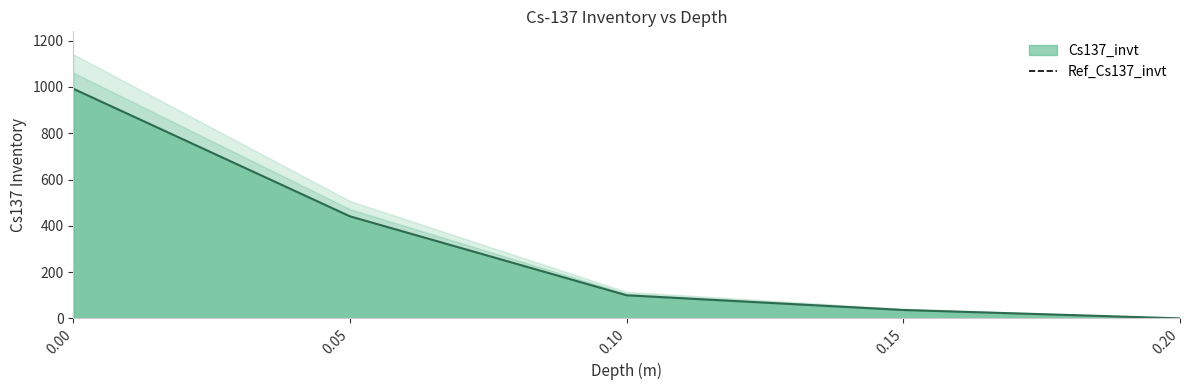

Which label corresponds to the smallest value in the chart?

0.2